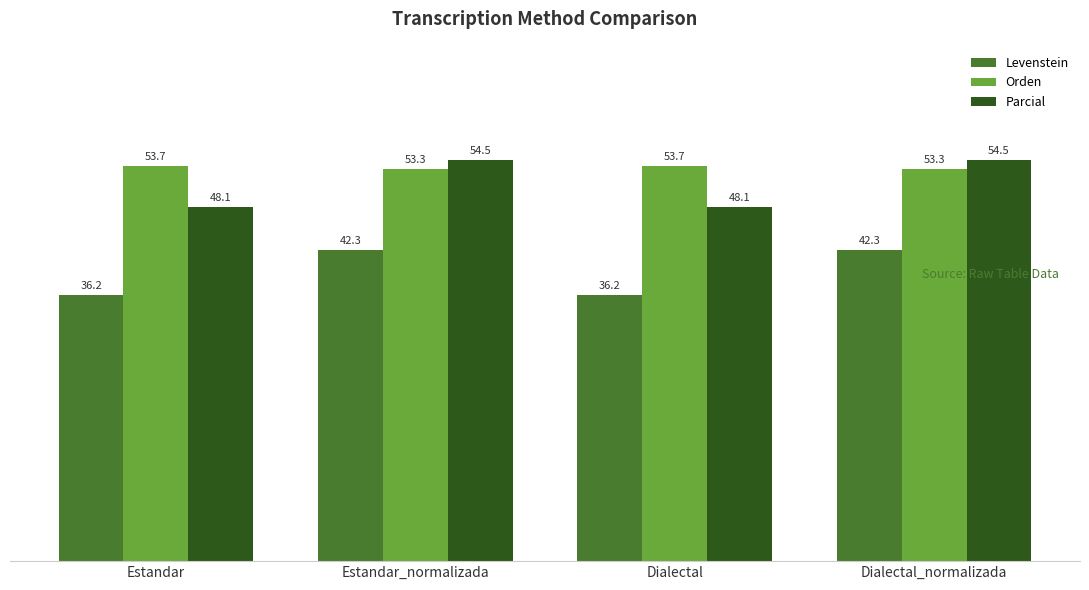

What is the total value across all series at Estandar?

138.0